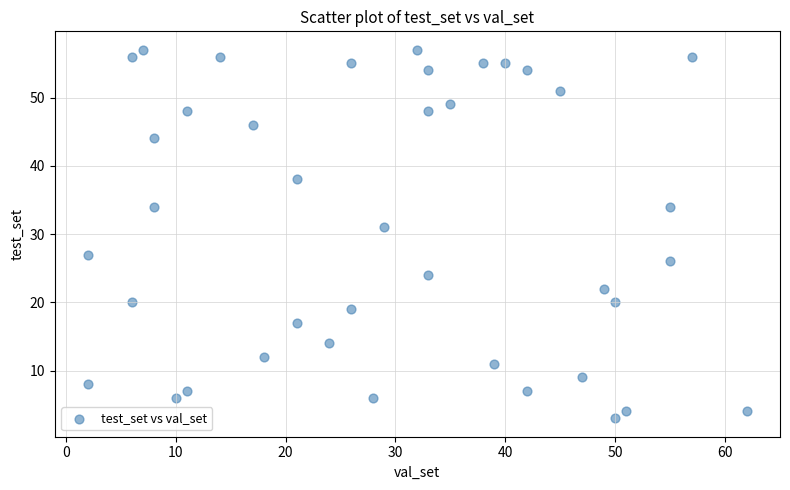

What is the range of Y values (max minus min)?

54